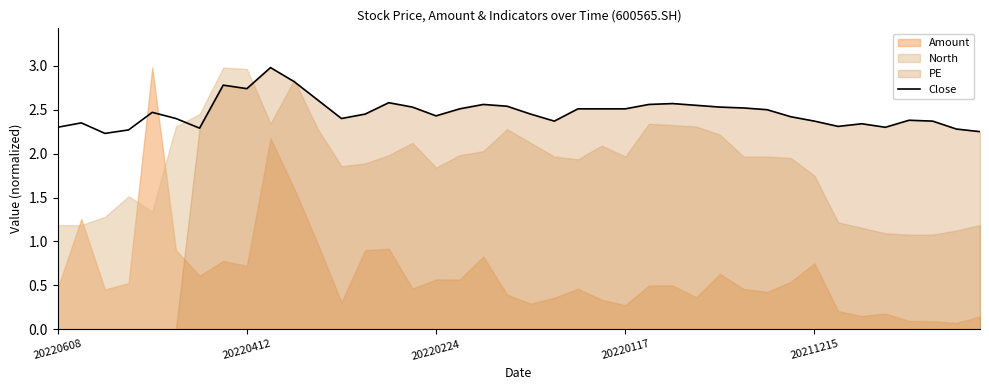

The chart shows a value of 3.1 at 35. True or false?

False